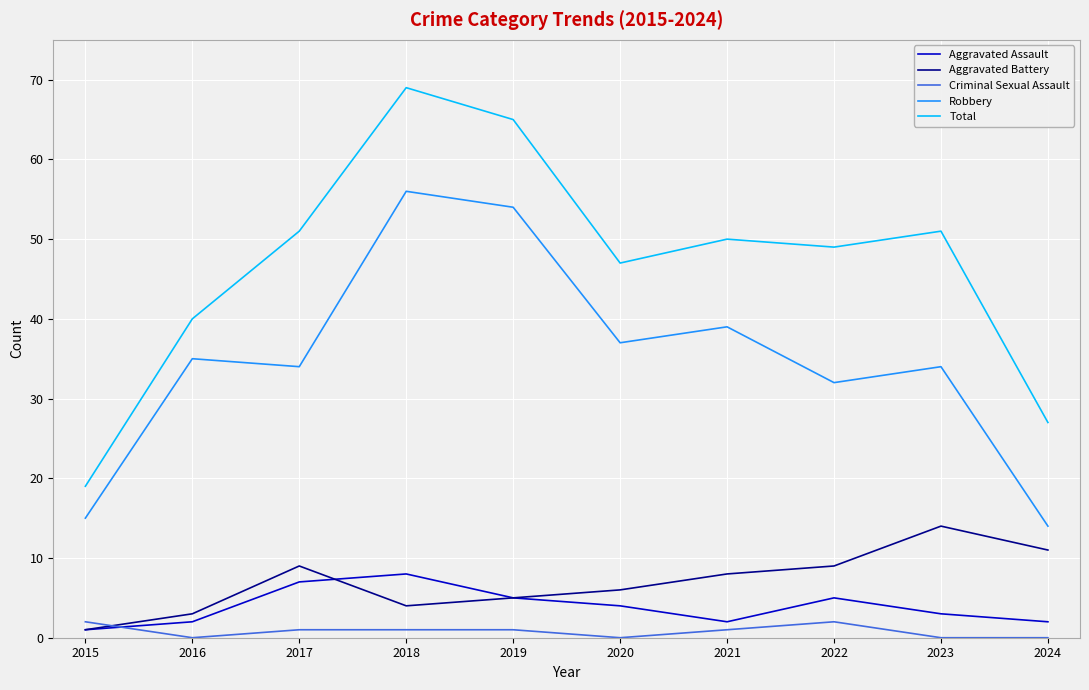

Reading right to left, extract all data points from this chart.

Aggravated Assault: 2	3	5	2	4	5	8	7	2	1
Aggravated Battery: 11	14	9	8	6	5	4	9	3	1
Criminal Sexual Assault: 0	0	2	1	0	1	1	1	0	2
Robbery: 14	34	32	39	37	54	56	34	35	15
Total: 27	51	49	50	47	65	69	51	40	19